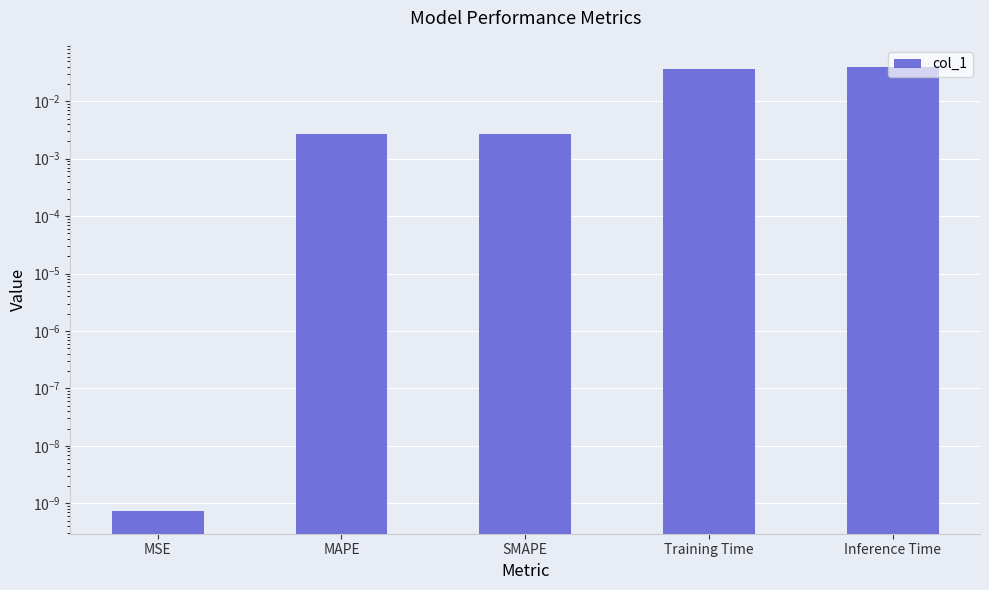

The value at MAPE is 0.0. True or false?

True